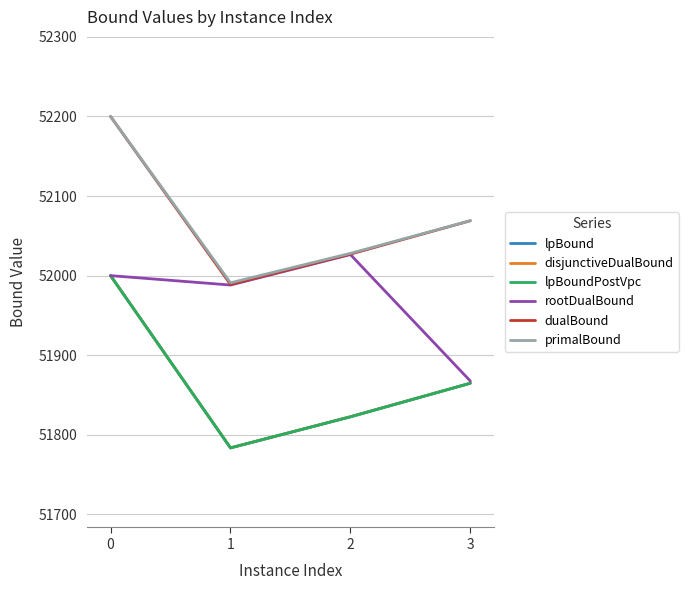

At 2, list the series in order from smallest to largest.

lpBound, lpBoundPostVpc, disjunctiveDualBound, rootDualBound, dualBound, primalBound